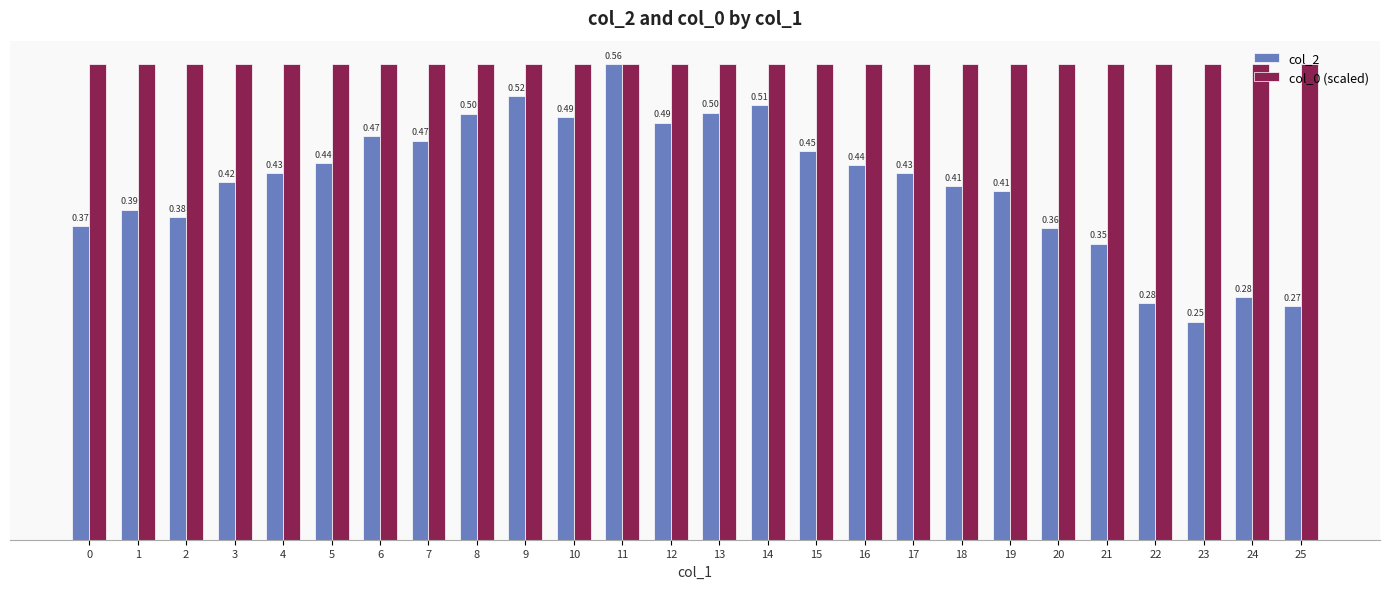

Is the value of col_2 at 3 greater than the value of col_0 (scaled) at 2?

No